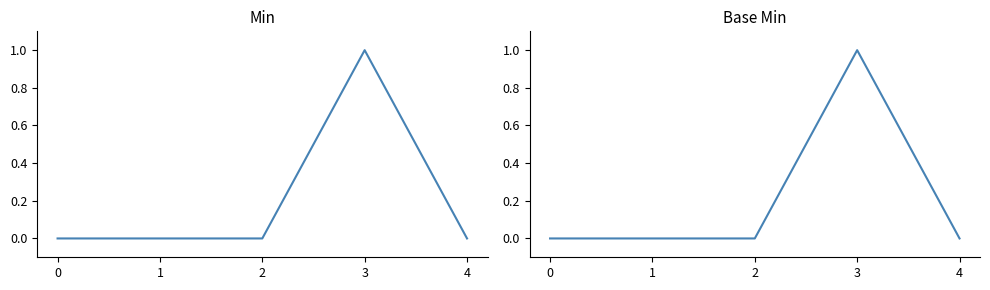

True or false: Base Min has more than 2 interior local peaks.

False